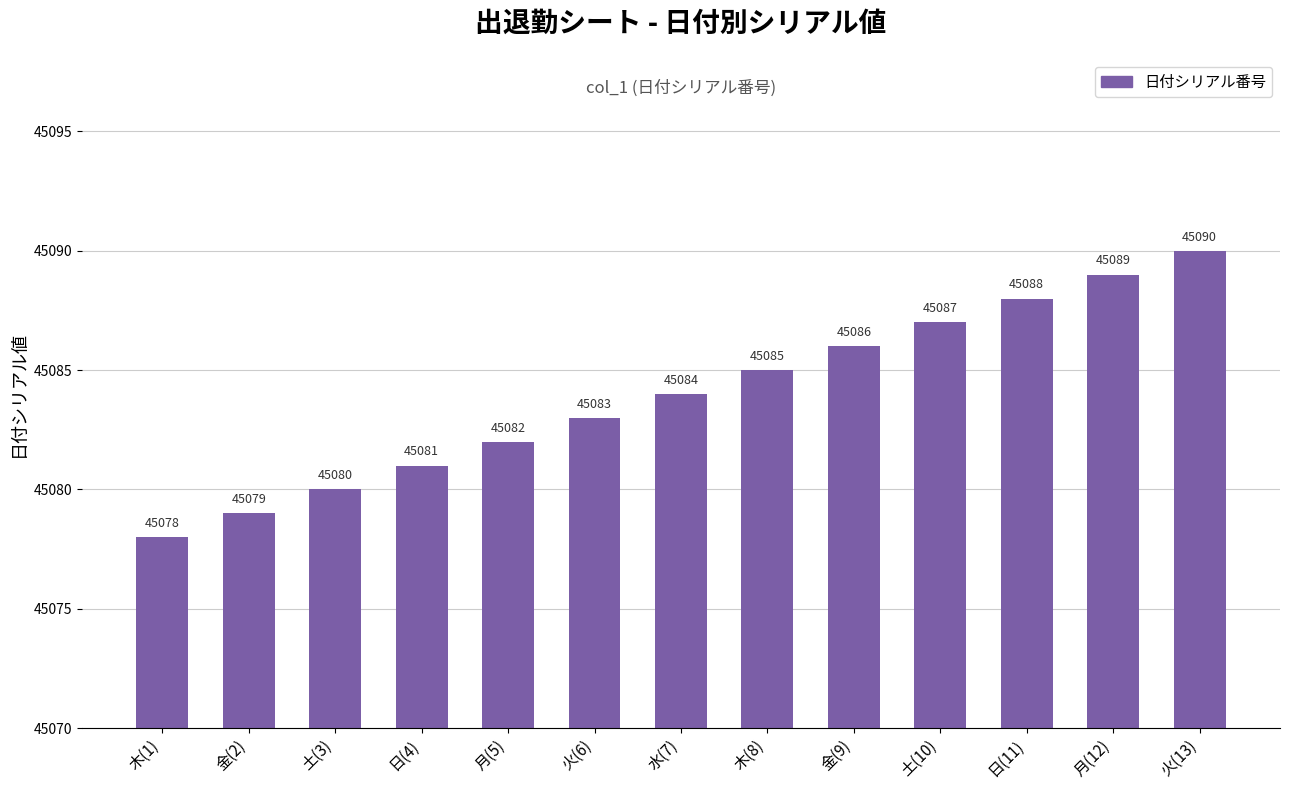

Reading left to right, what are all the values shown in this chart?

45078	45079	45080	45081	45082	45083	45084	45085	45086	45087	45088	45089	45090